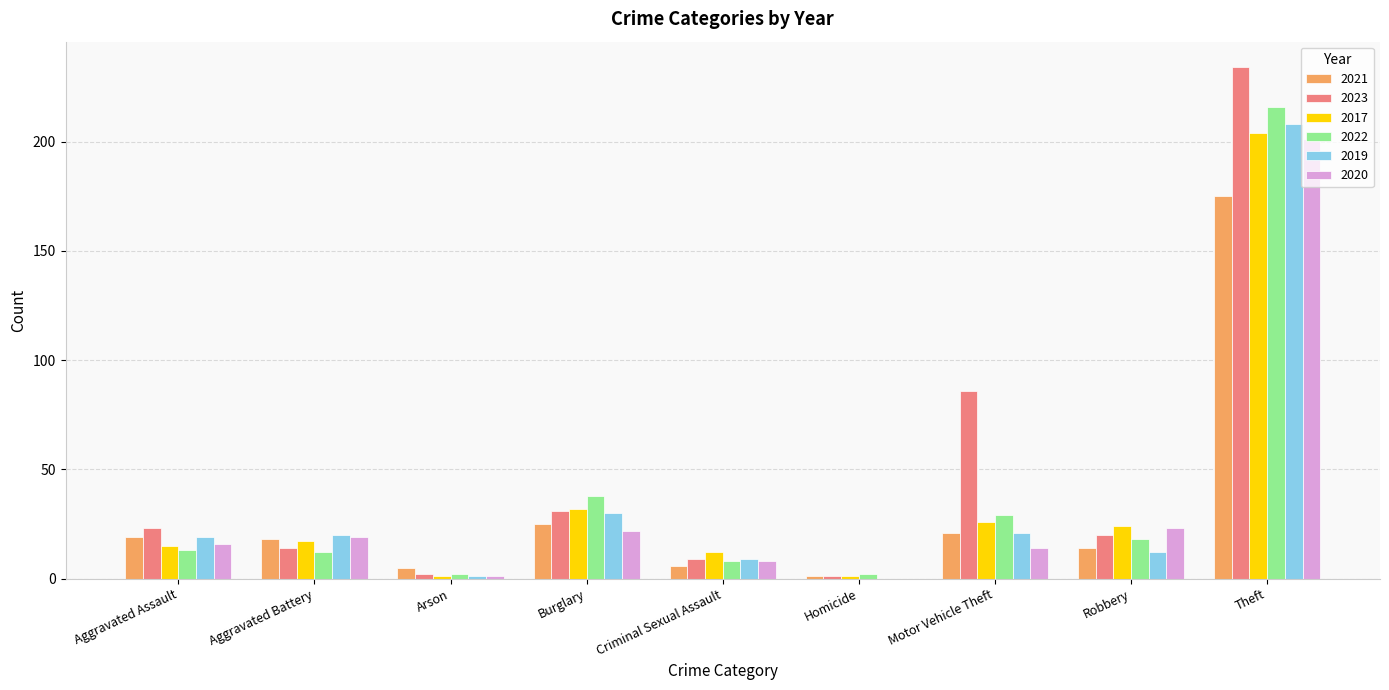

Is the value of 2021 at Criminal Sexual Assault greater than the value of 2019 at Aggravated Assault?

No